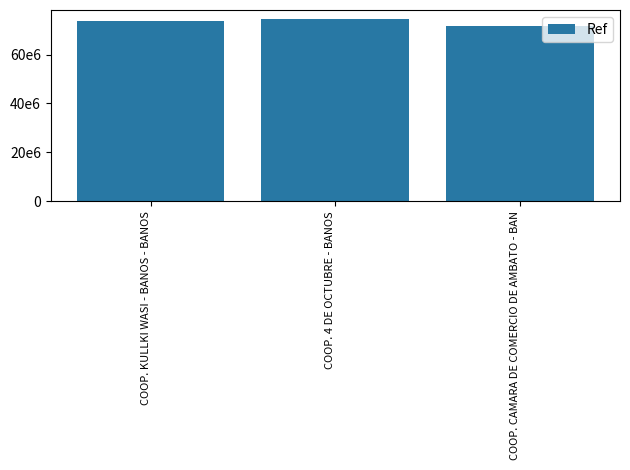

List the labels in order of value, largest first.

COOP. 4 DE OCTUBRE - BANOS, COOP. KULLKI WASI - BANOS - BANOS, COOP. CAMARA DE COMERCIO DE AMBATO - BAN